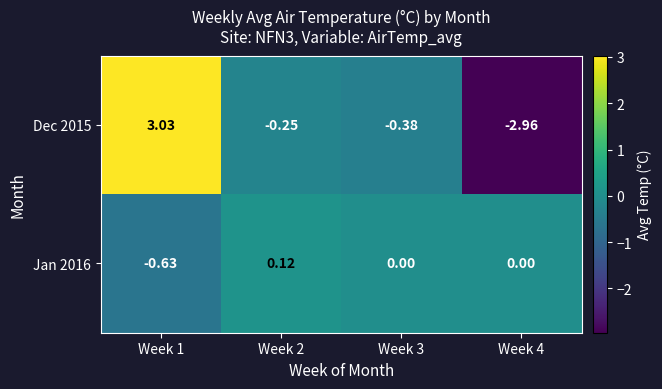

Is the value of Jan 2016 at Week 4 greater than the value of Dec 2015 at Week 3?

Yes